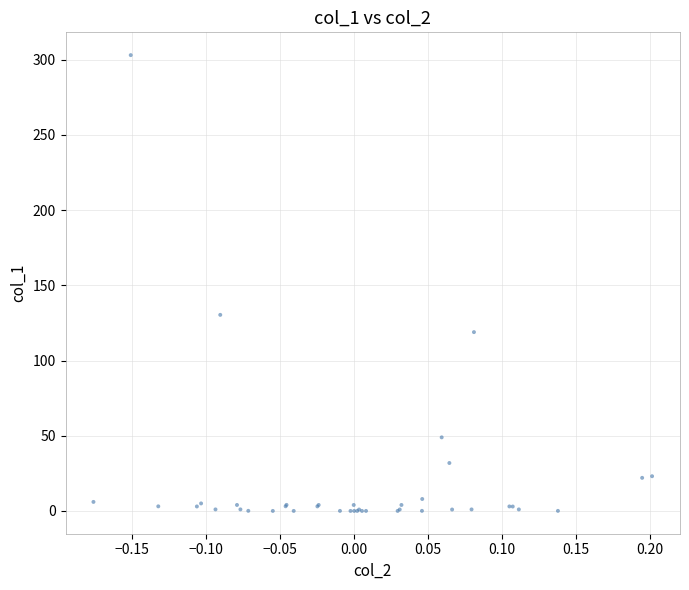

What Y value in the scatter plot is closest to 151?

130.4